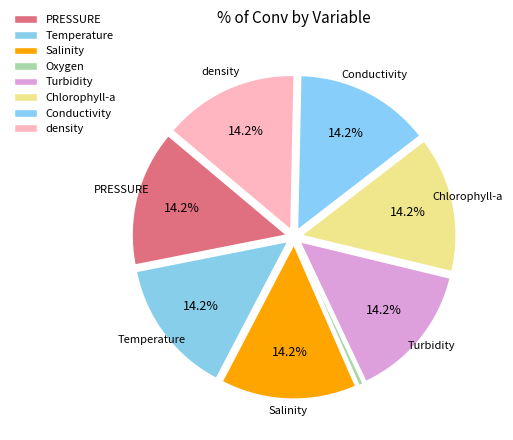

How much of the chart is everything except Salinity?

85.8%